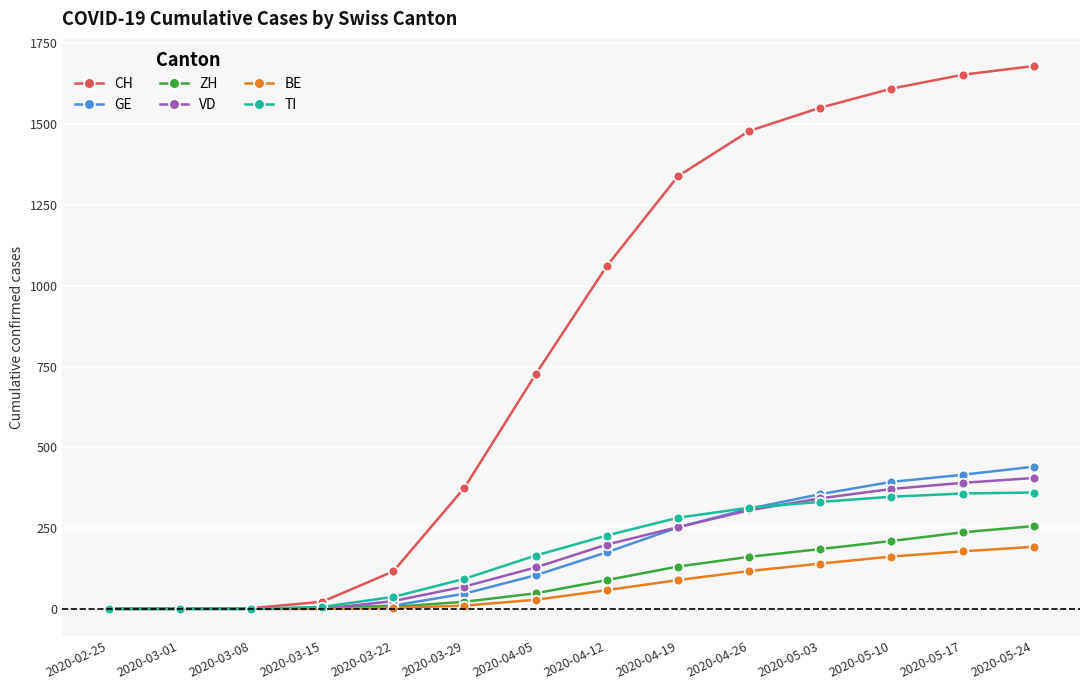

Which series changed the most between 2020-02-25 and 2020-05-24?

CH